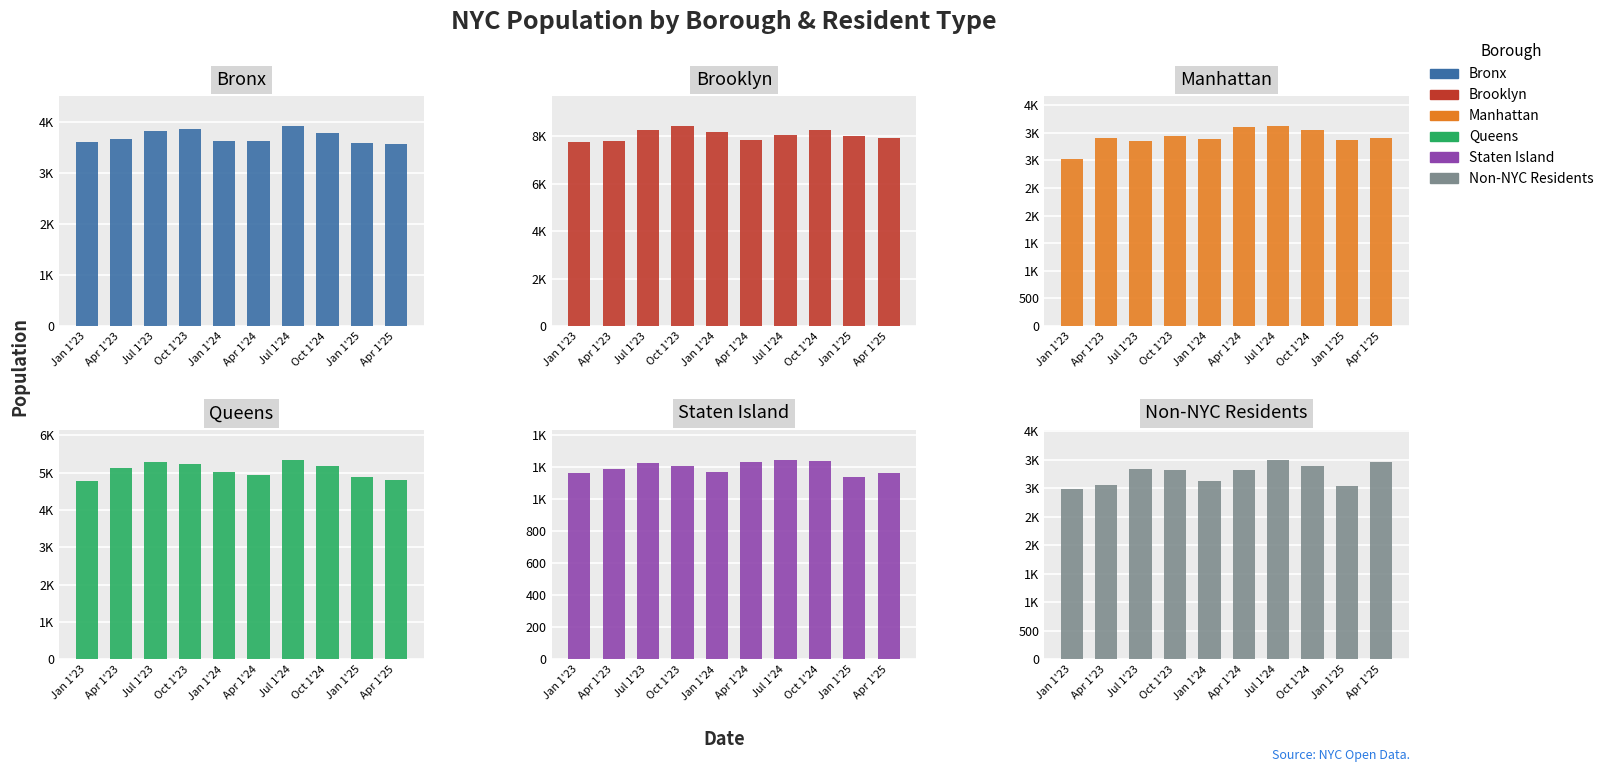

What is the smallest value displayed?

1140